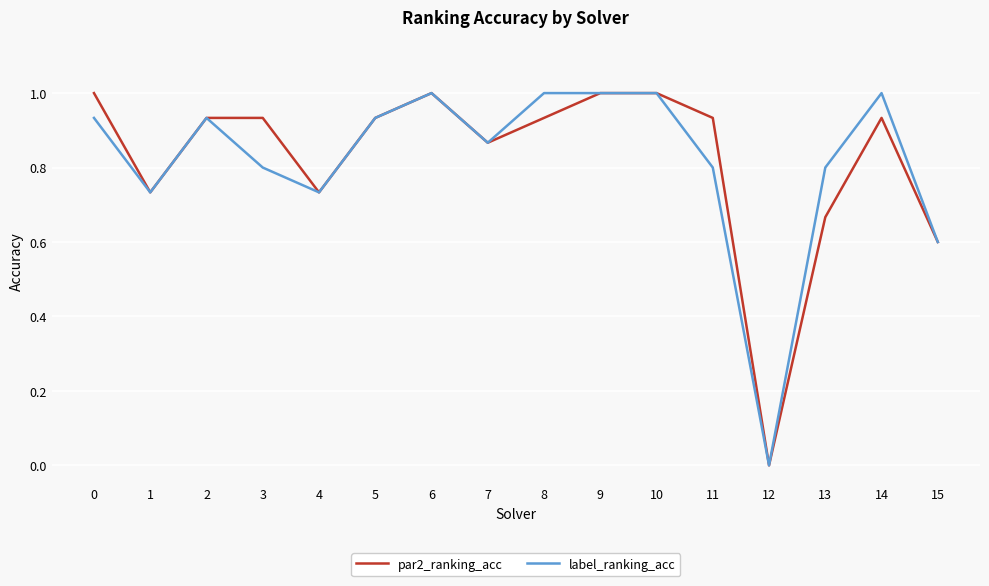

What is the sum of the label_ranking_acc values at 3 and 9?

1.8